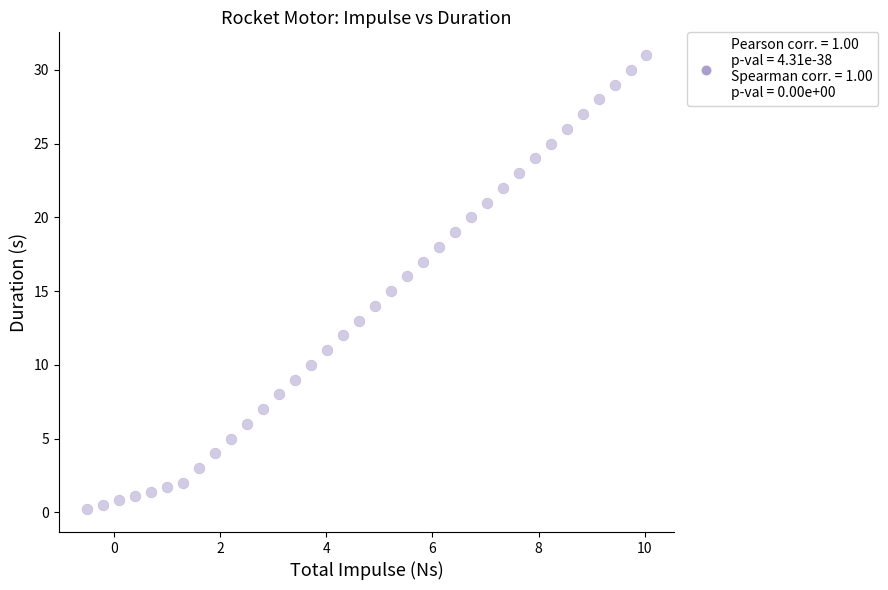

What is the range of X values (max minus min)?

10.5